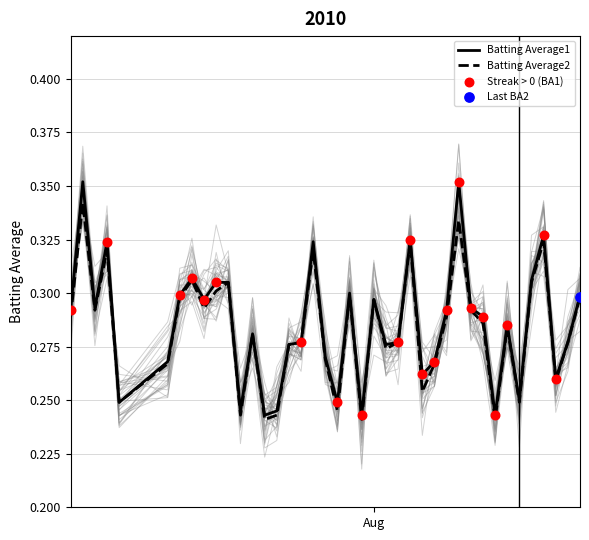

What are all the series names shown in the legend?

Batting Average1, Batting Average2